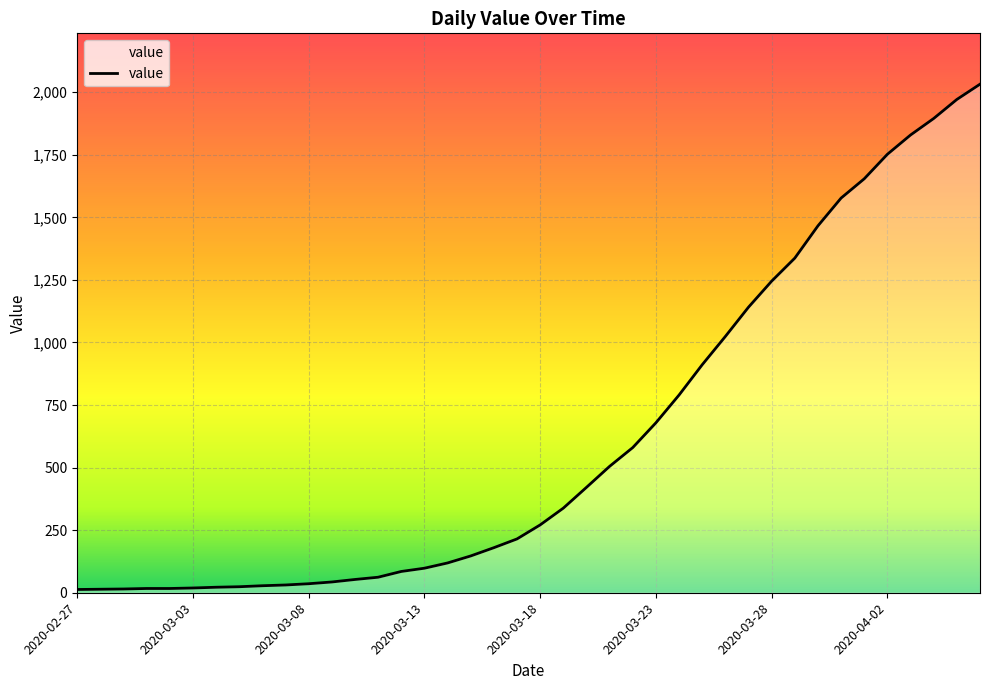

What is the difference between the maximum and minimum values?

2019